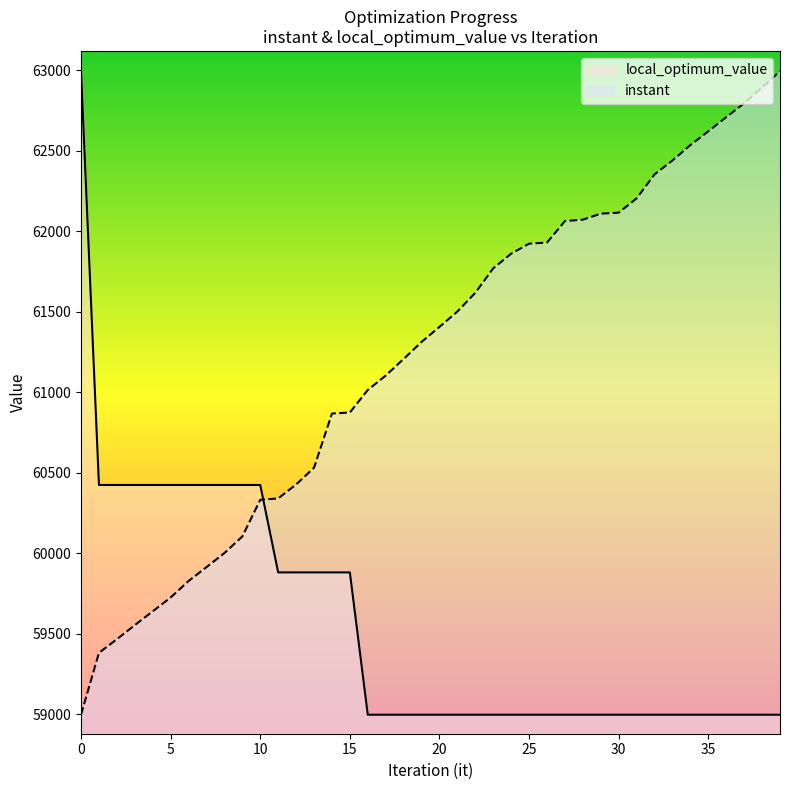

What is the sum of the instant values at 32 and 33?

124790.8